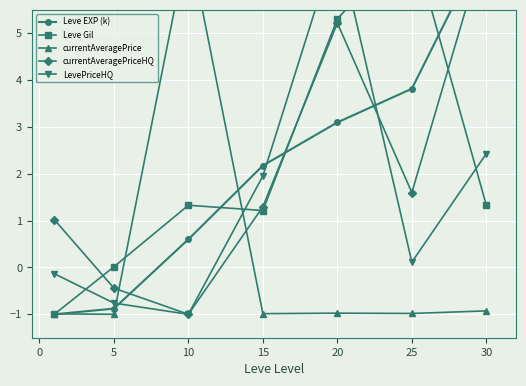

How many lines are shown in the chart?

5